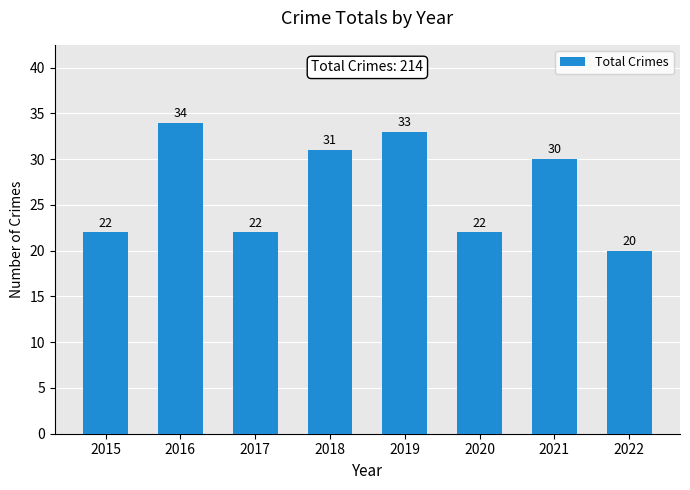

Where is the data nearest to the value 27?

2021